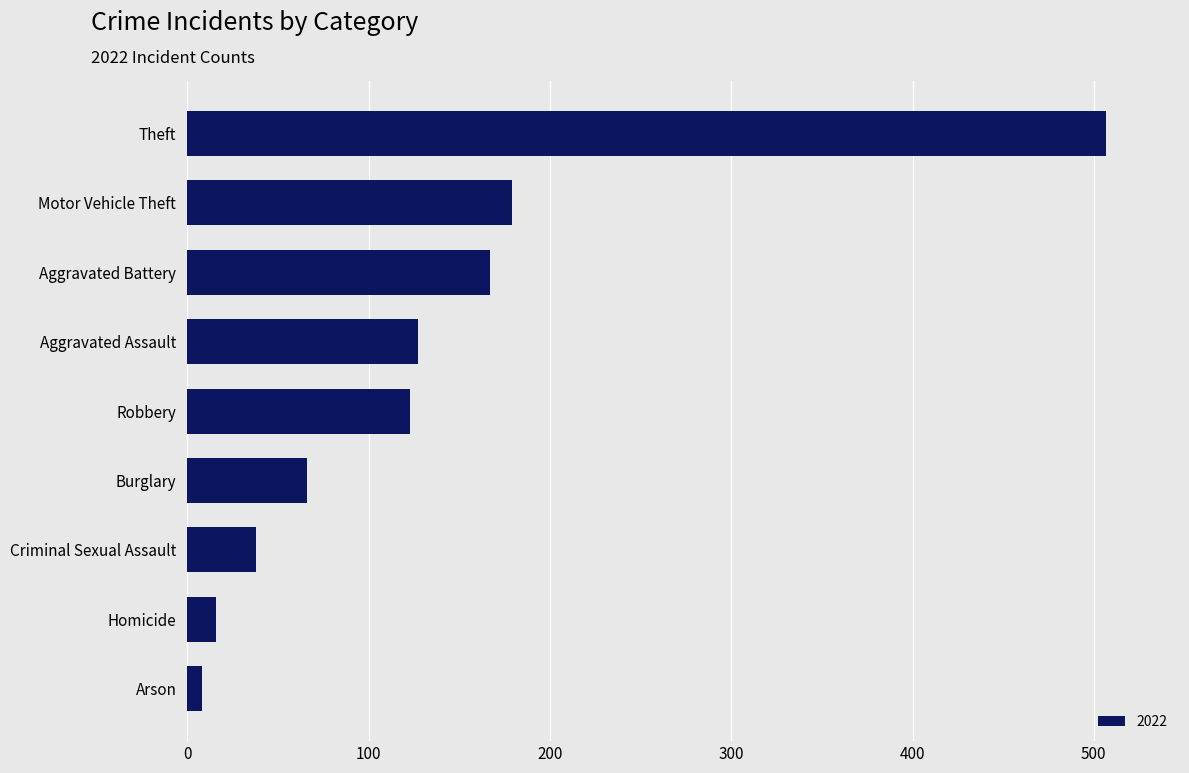

What is the average value?

137